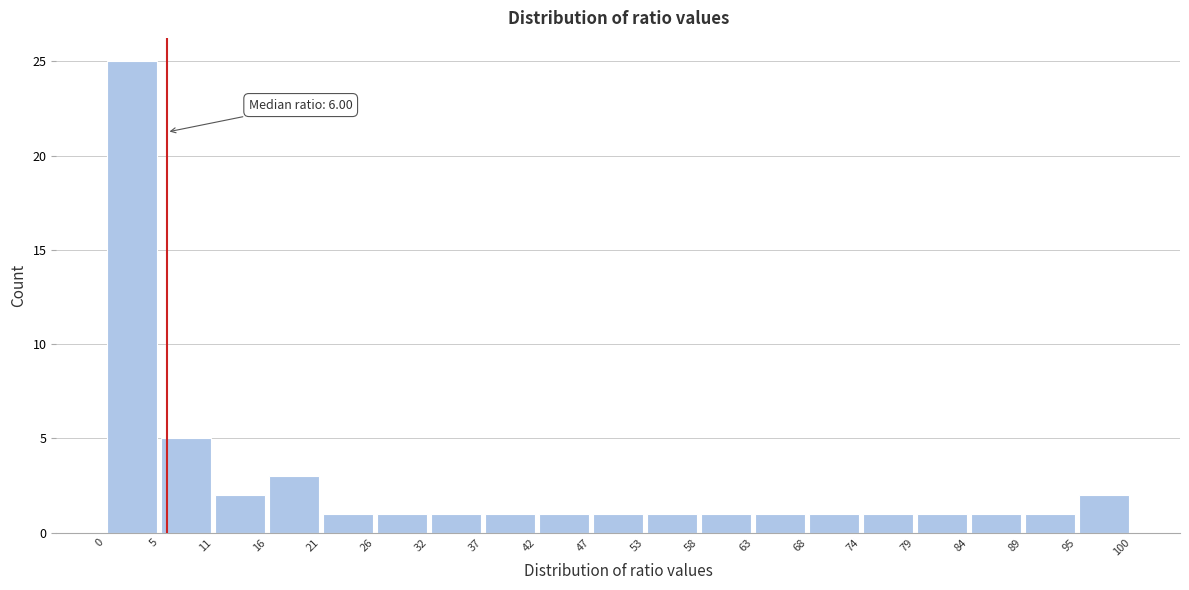

Over which range of the x-axis is the bar tallest?

0 to 5